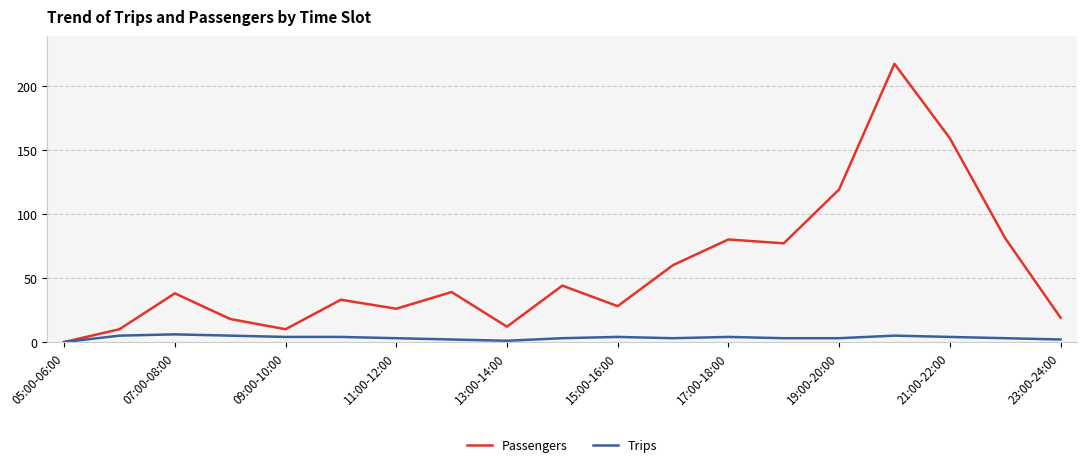

How many categories are shown in the chart?

19